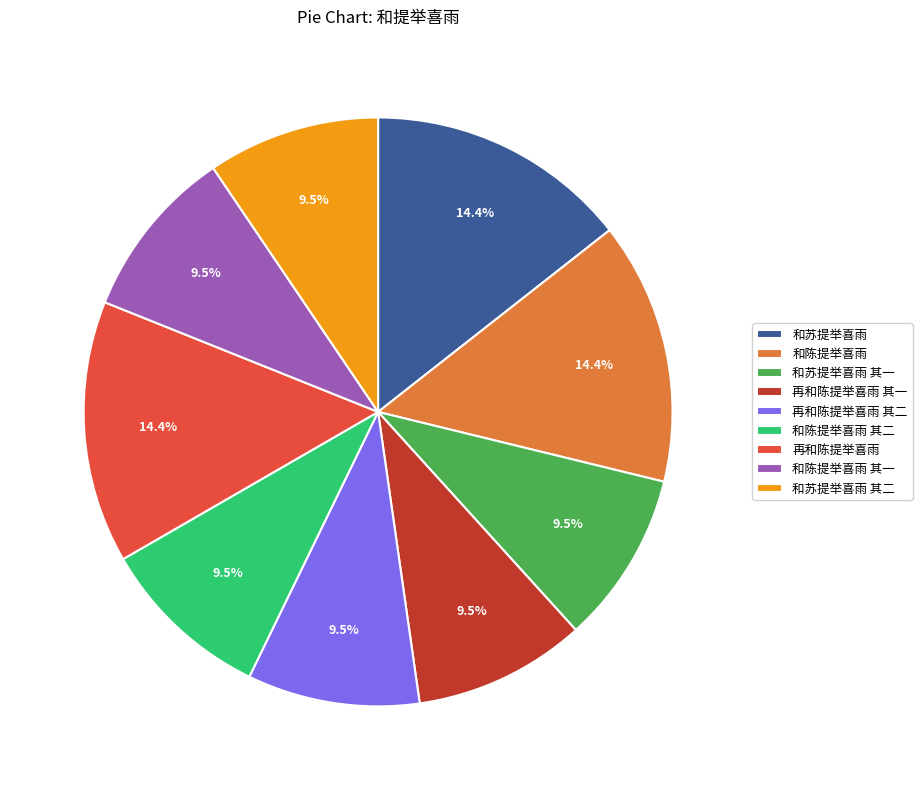

What is the total percentage of 再和陈提举喜雨 其一 and 再和陈提举喜雨?

23.9%